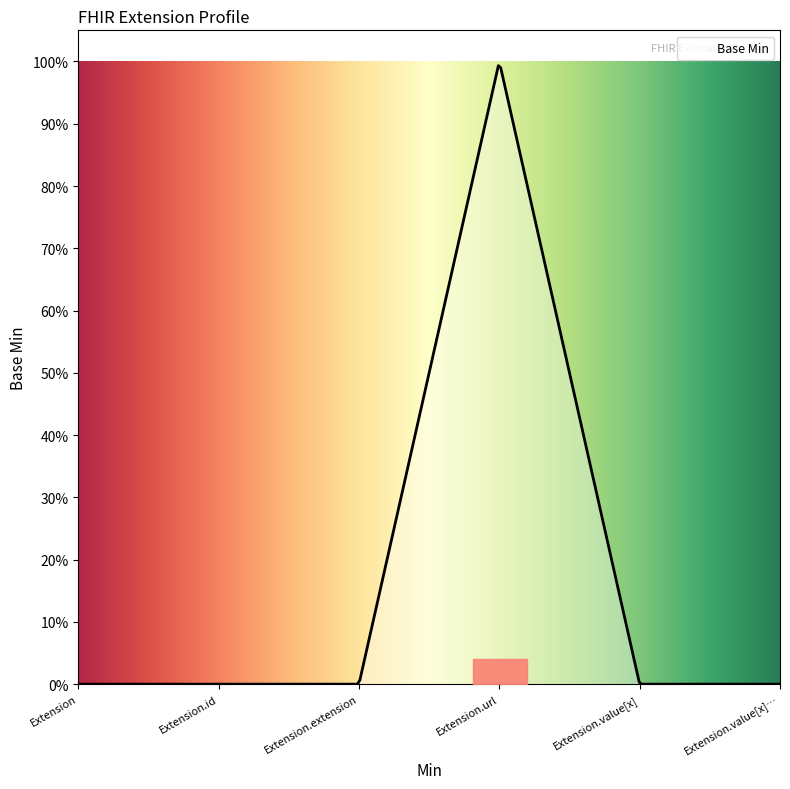

How many interior local peaks (higher than both neighbors) does the data have?

1